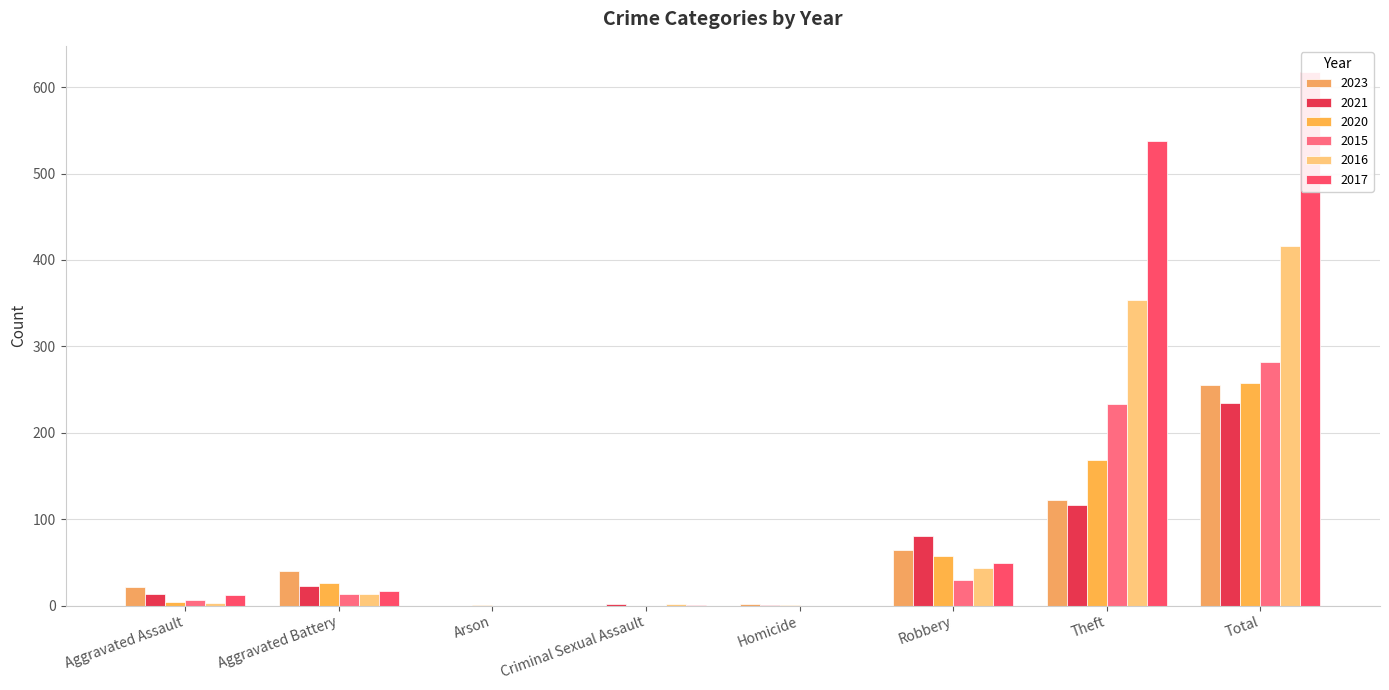

What is the spread (max minus min) of values at Theft?

422